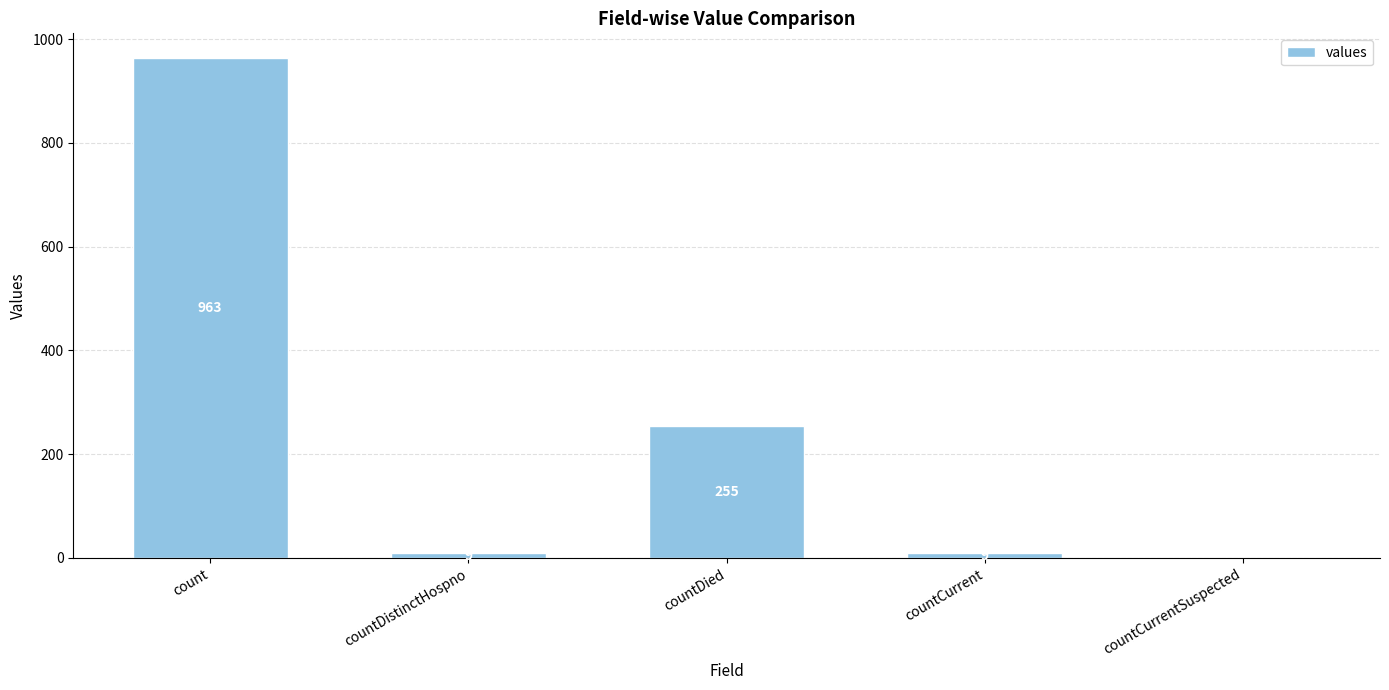

The value at countCurrentSuspected is 0. True or false?

True